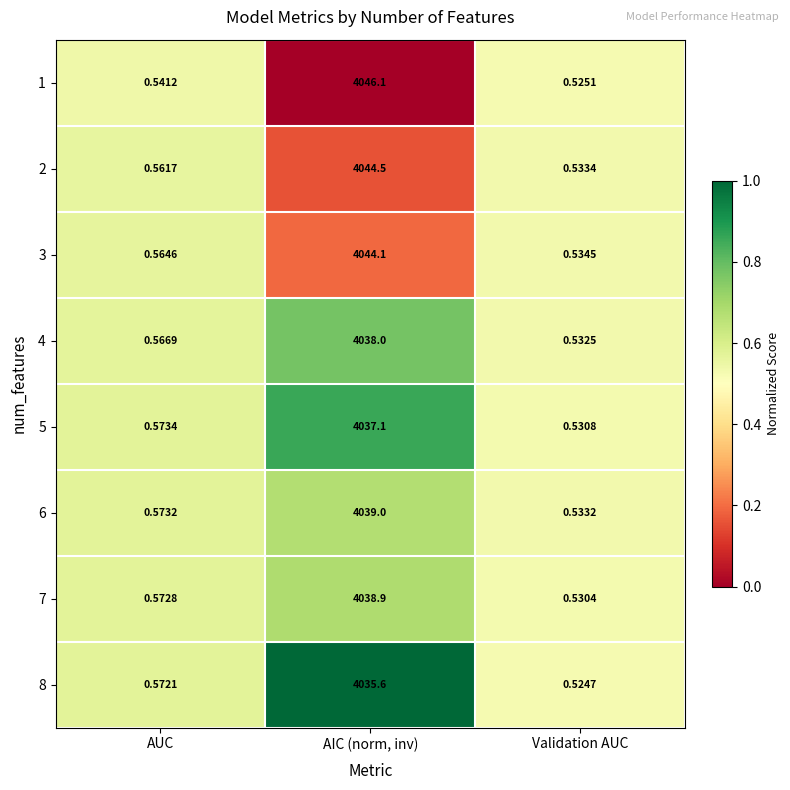

Which series changed the most between AUC and Validation AUC?

8